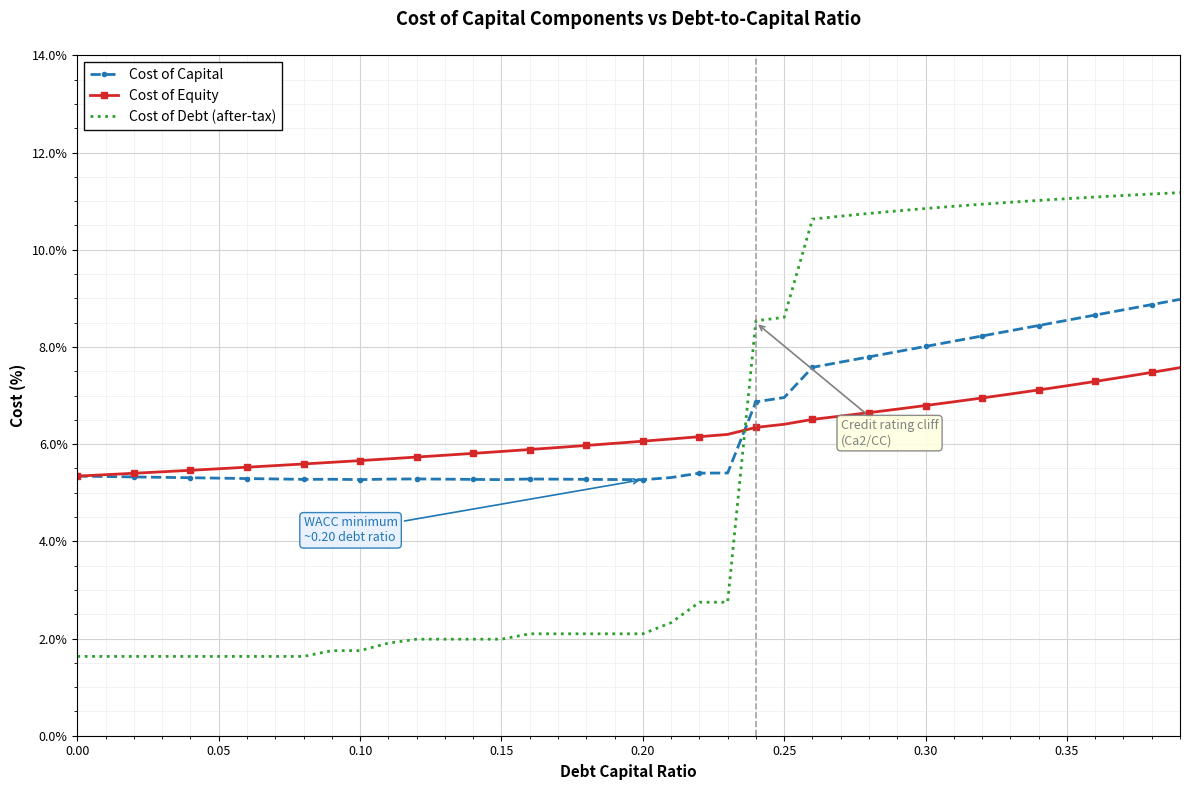

Which series has the largest range (max minus min)?

Cost of Debt (after-tax)